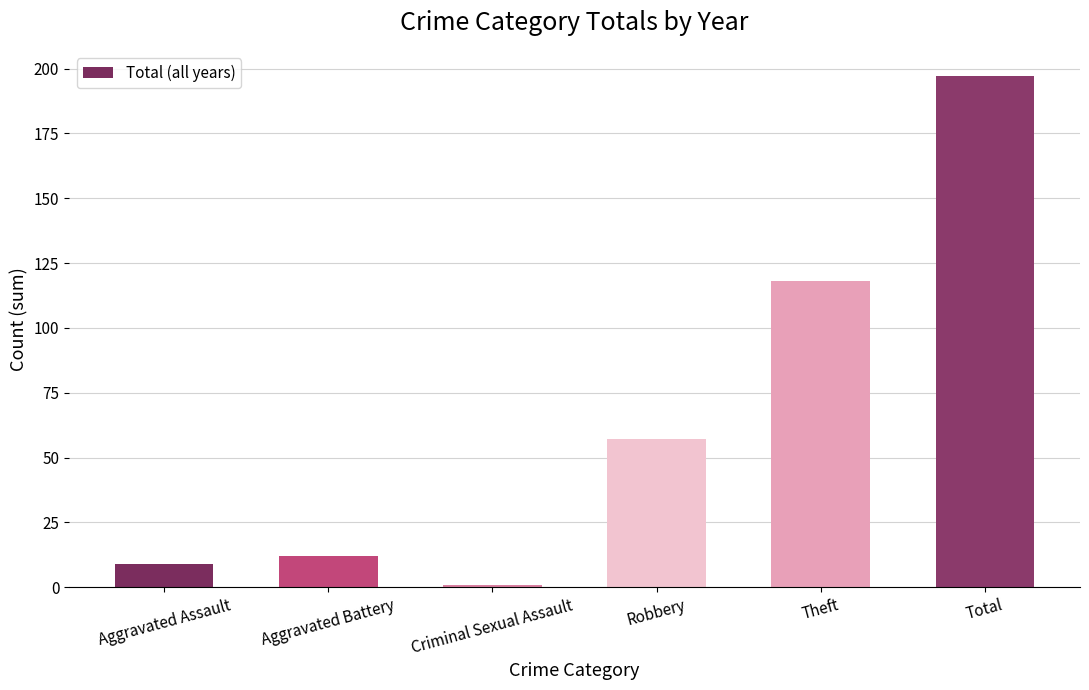

What is the ratio of the value at Theft to the value at Criminal Sexual Assault?

118.0